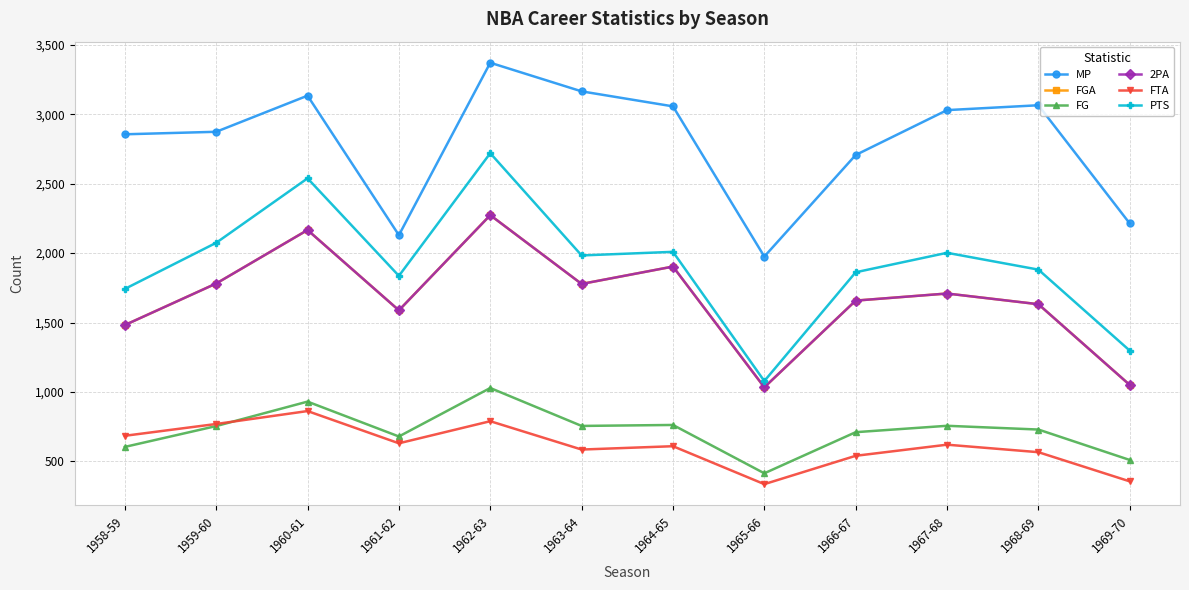

True or false: FG has a value of 755 at 1959-60.

True